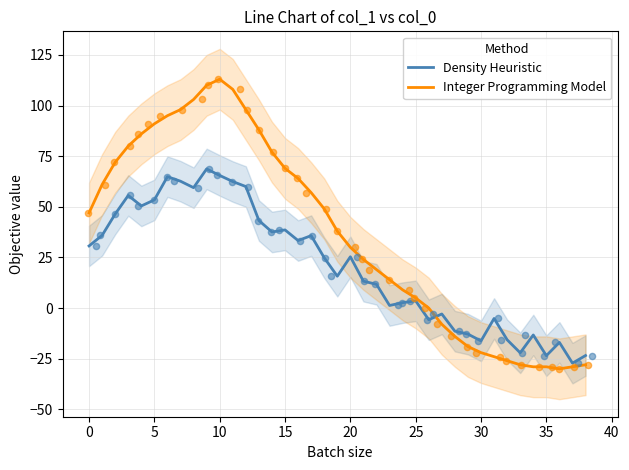

Which series reaches the minimum Y coordinate?

Integer Programming Model